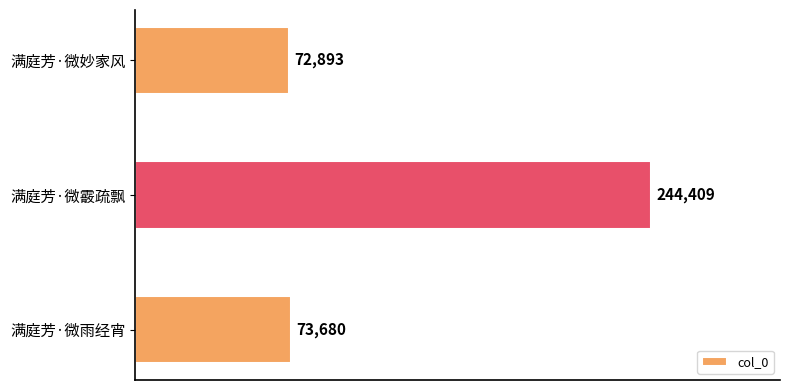

What is the change in value from 满庭芳·微霰疏飘 to 满庭芳·微雨经宵?

-170729